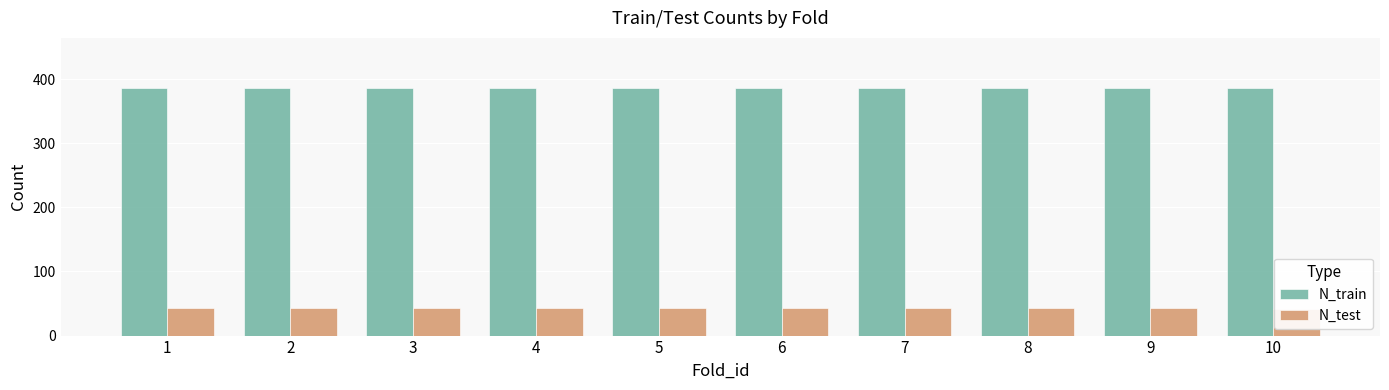

List the series in order of their peak value, lowest first.

N_test, N_train